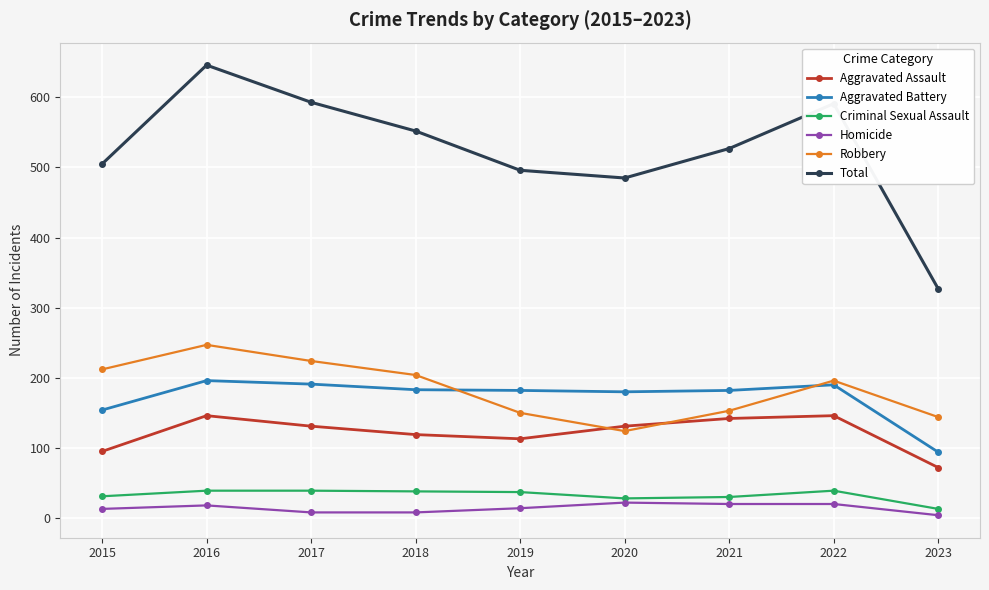

In Total, how many points are higher than both neighbors (excluding endpoints)?

2